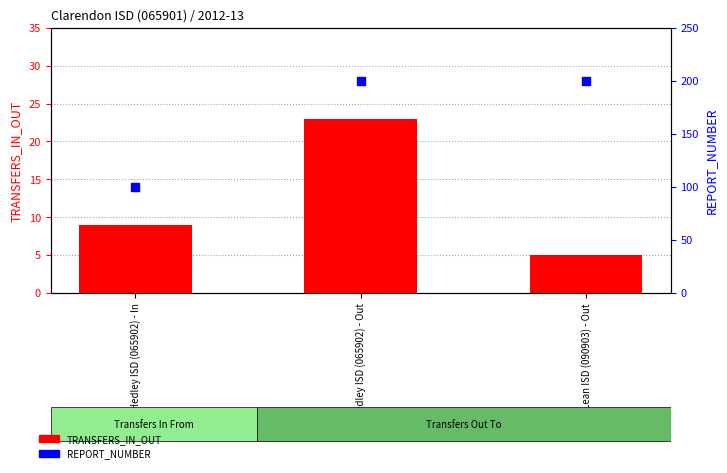

What are all the series names shown in the legend?

TRANSFERS_IN_OUT, REPORT_NUMBER